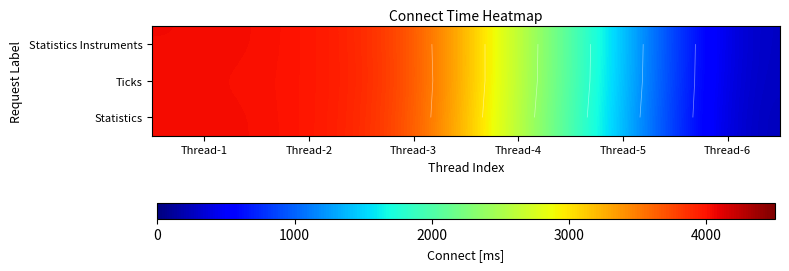

The value of Ticks at Thread-1 is 4027. True or false?

True